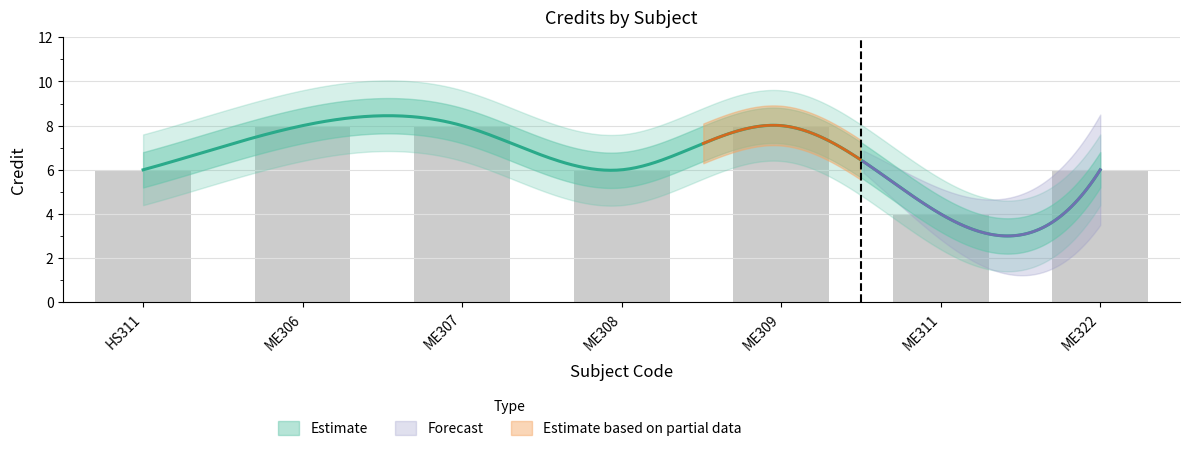

List the labels in order of value, largest first.

ME306, ME307, ME309, HS311, ME308, ME322, ME311